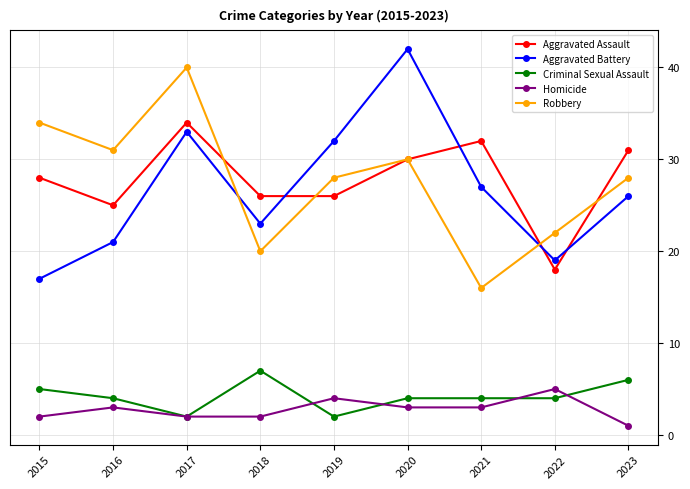

What is the difference between the Aggravated Assault values at 2017 and 2023?

3